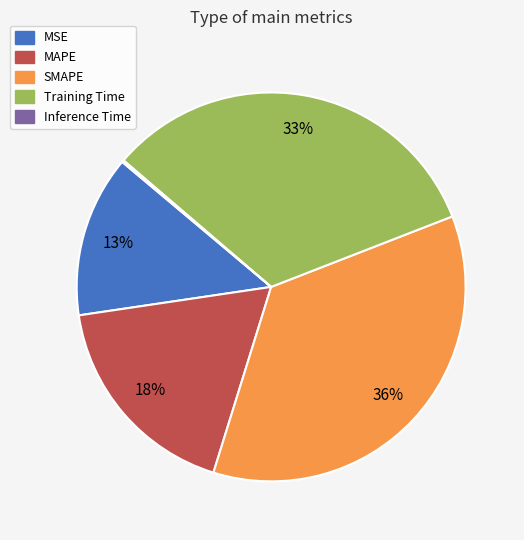

To the nearest percent, what percentage of the pie is Training Time?

33%